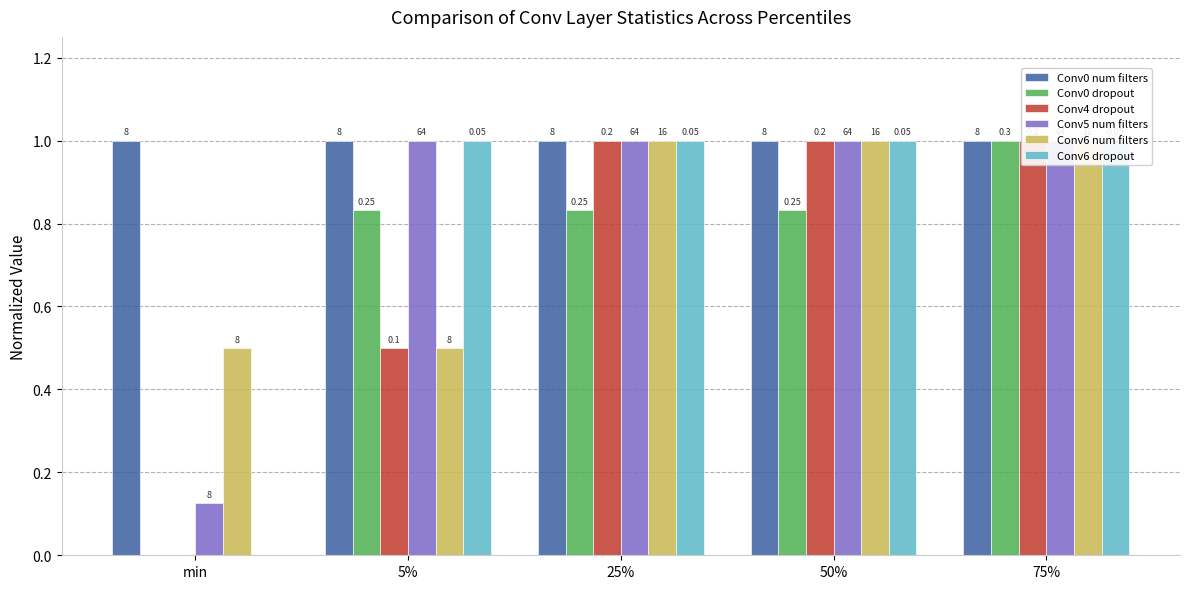

What is the maximum value for Conv4 dropout?

1.0